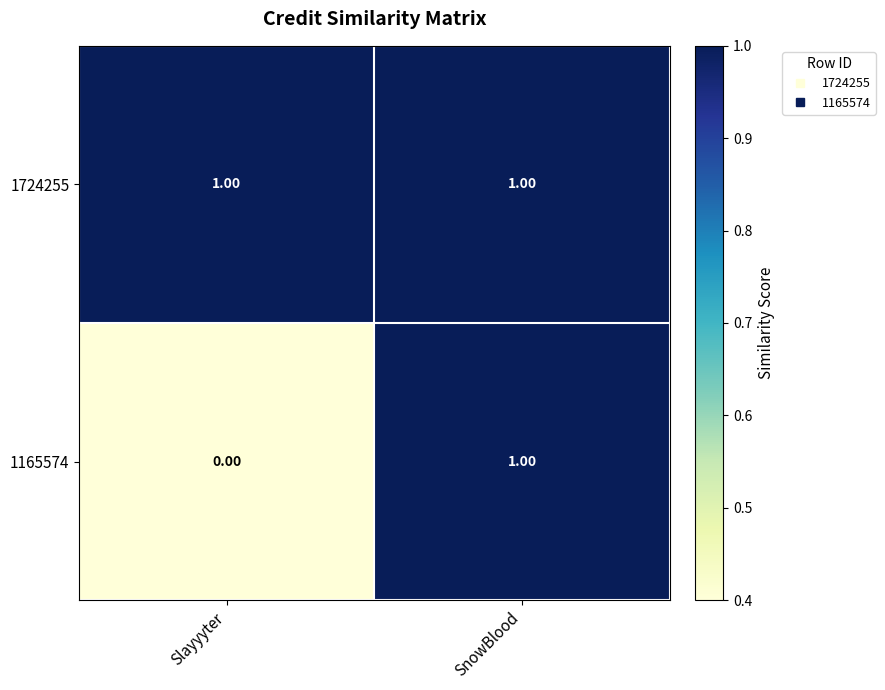

Where is 1165574 nearest to the value 0?

Slayyyter